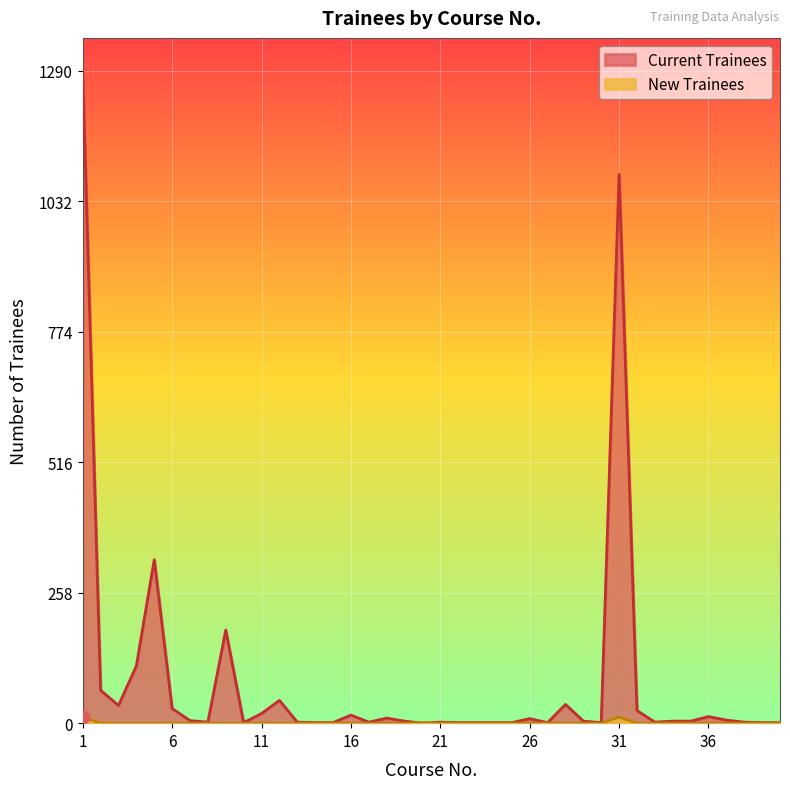

At which category is the sum across all series the highest?

1